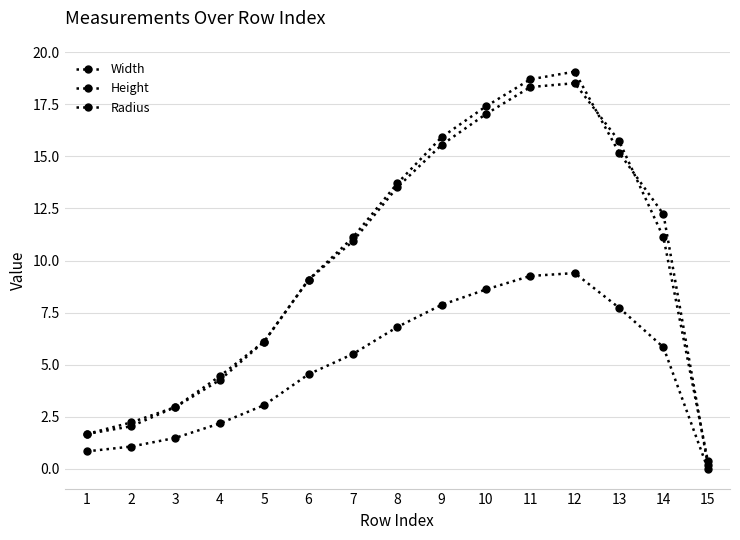

Which series has the largest range (max minus min)?

Width